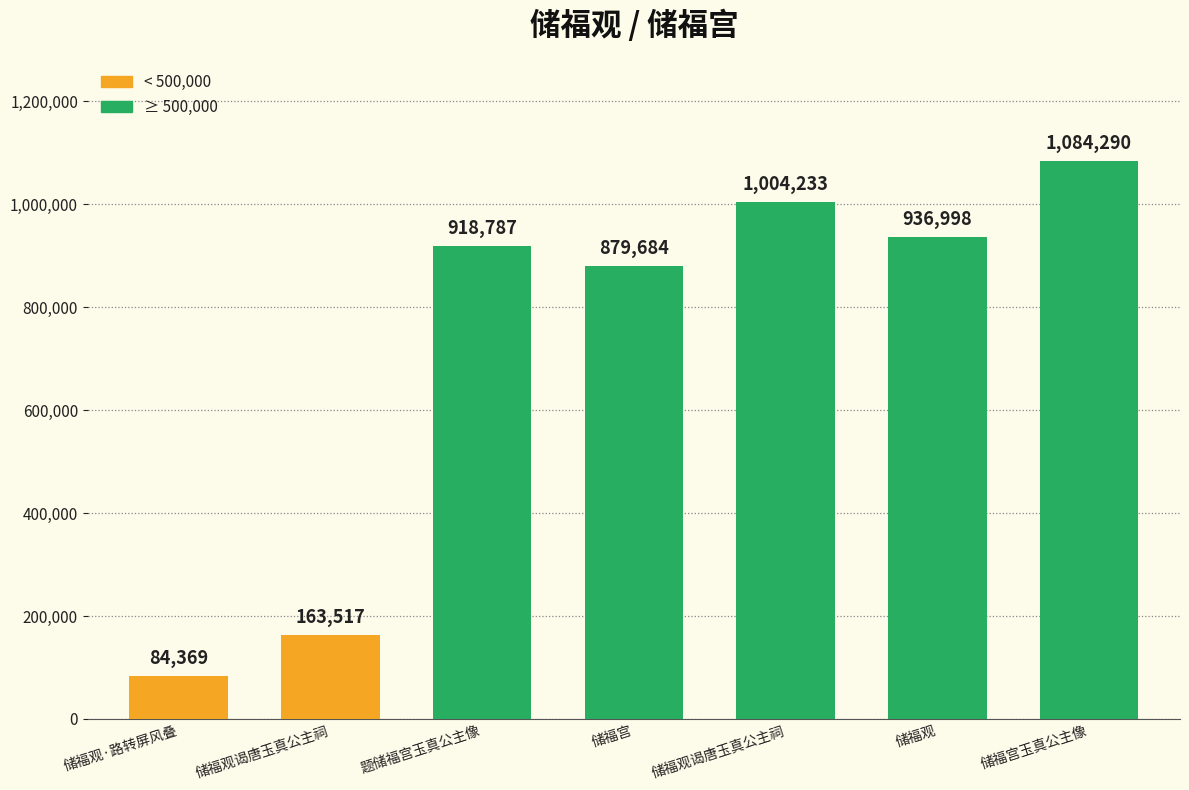

Reading left to right, transcribe all the data shown in this chart.

储福观·路转屏风叠=84369	储福观谒唐玉真公主祠=163517	题储福宫玉真公主像=918787	储福宫=879684	储福观谒唐玉真公主祠=1004233	储福观=936998	储福宫玉真公主像=1084290